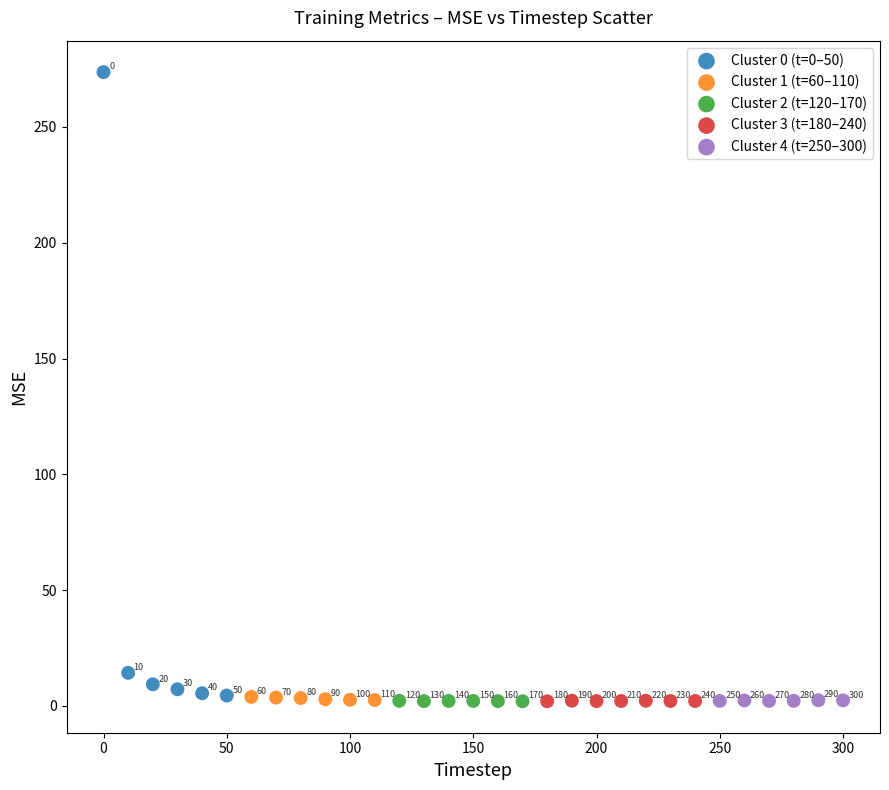

Which series reaches the minimum Y coordinate?

Cluster 2 (t=120–170)